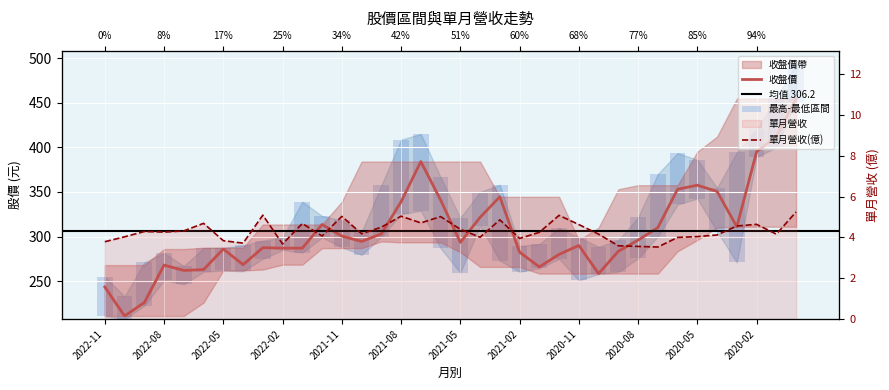

What is the difference between the 收盤 values at 2021-05 and 2021-01?

27.5